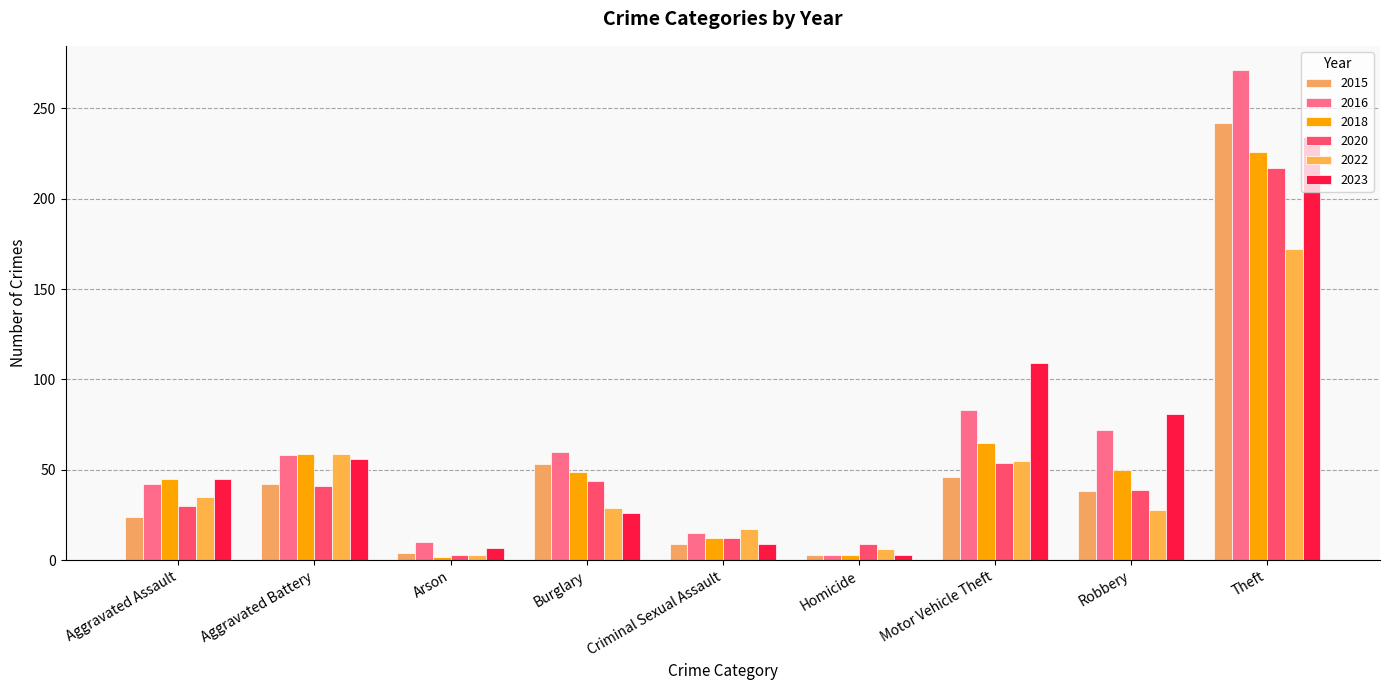

Where does the 2018 series first go above 49?

Aggravated Battery